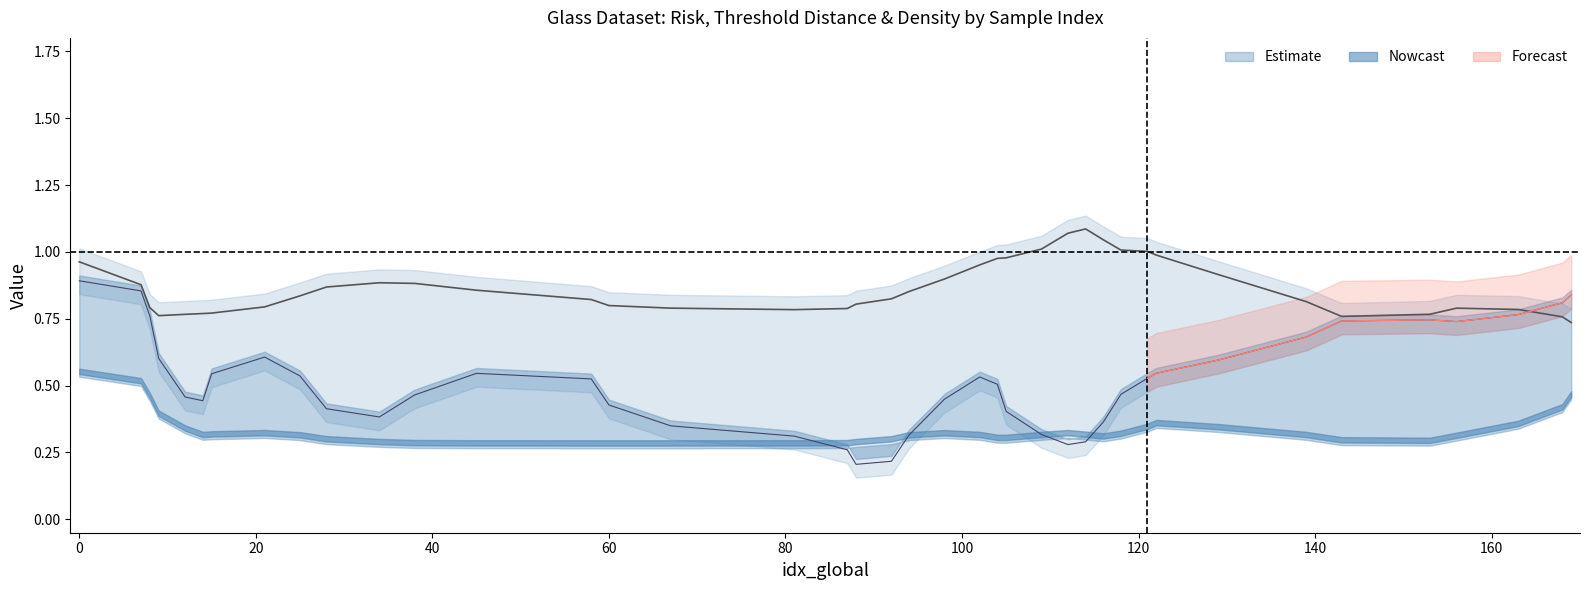

Which series ends up on top after the final intersection of riesgo and densidad?

densidad